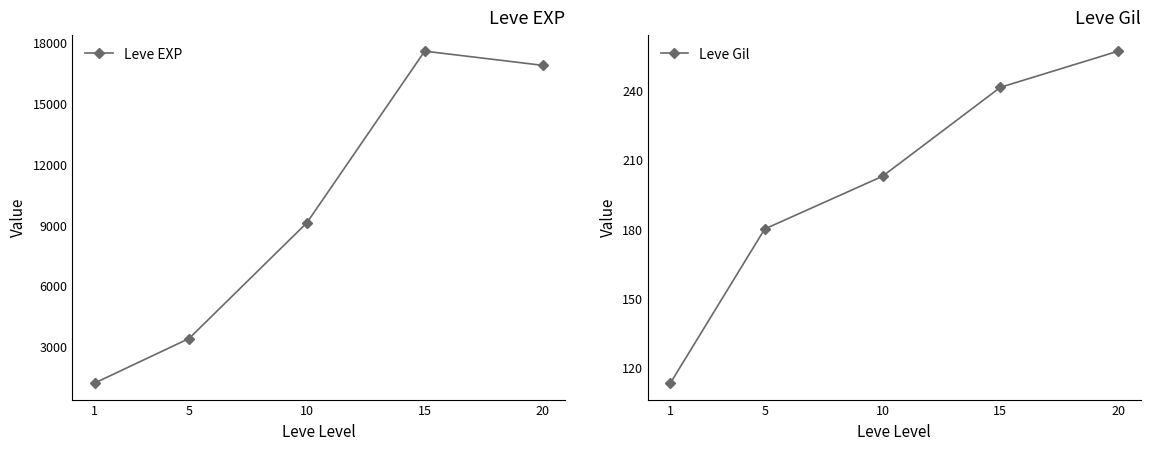

How many data points does each series have?

5